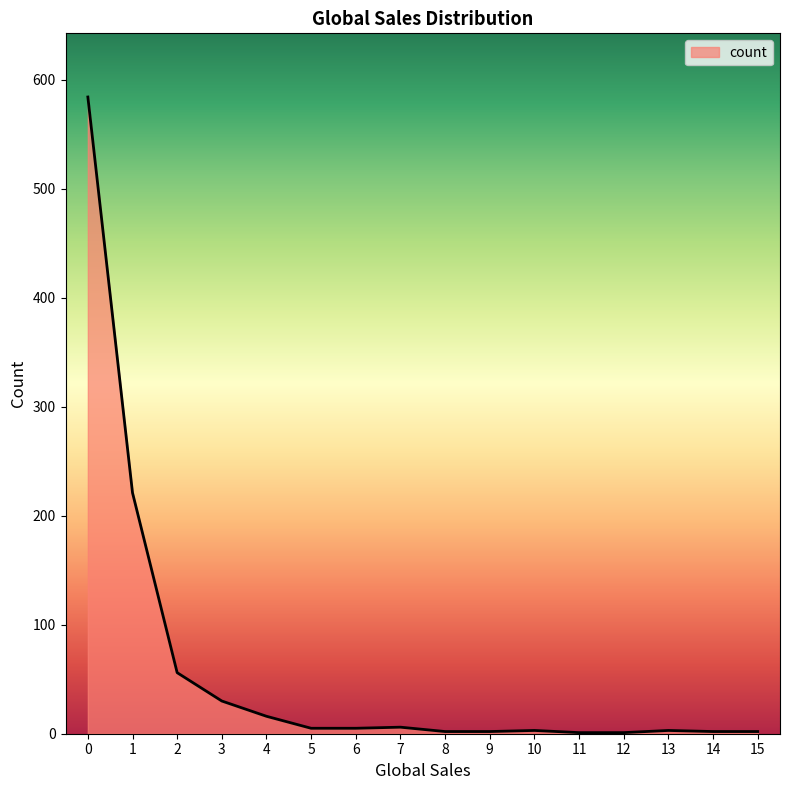

Which has a higher value, 1 or 5?

1